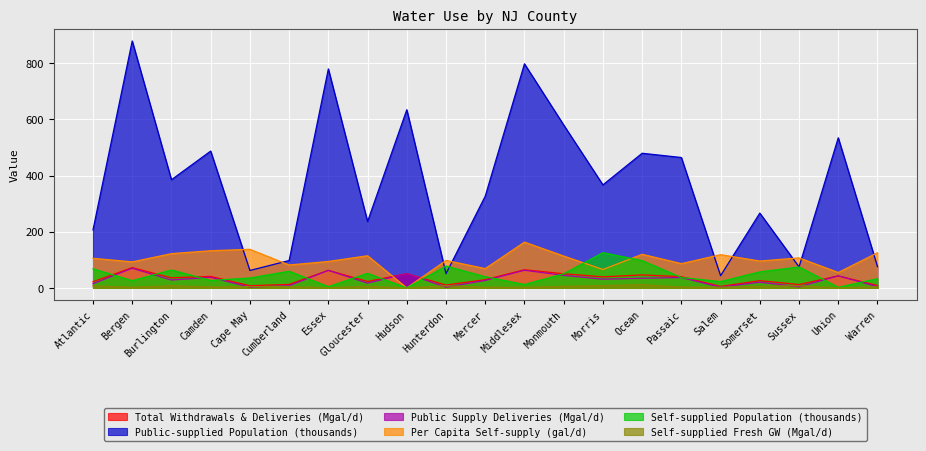

What is the total value across all series at Union?

677.2